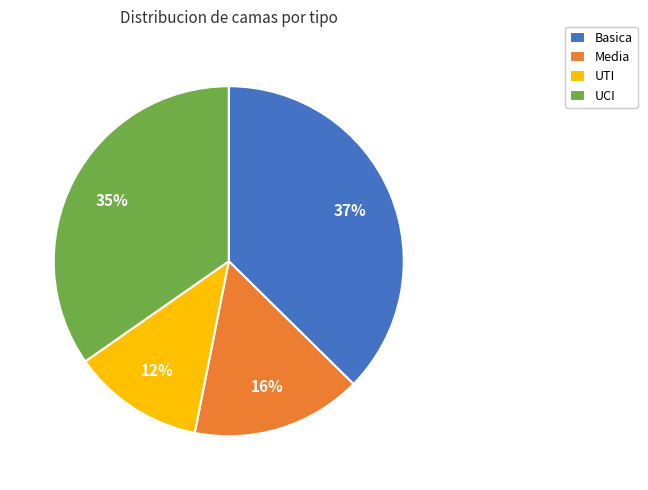

Is it true that UCI is 35% of the pie?

True